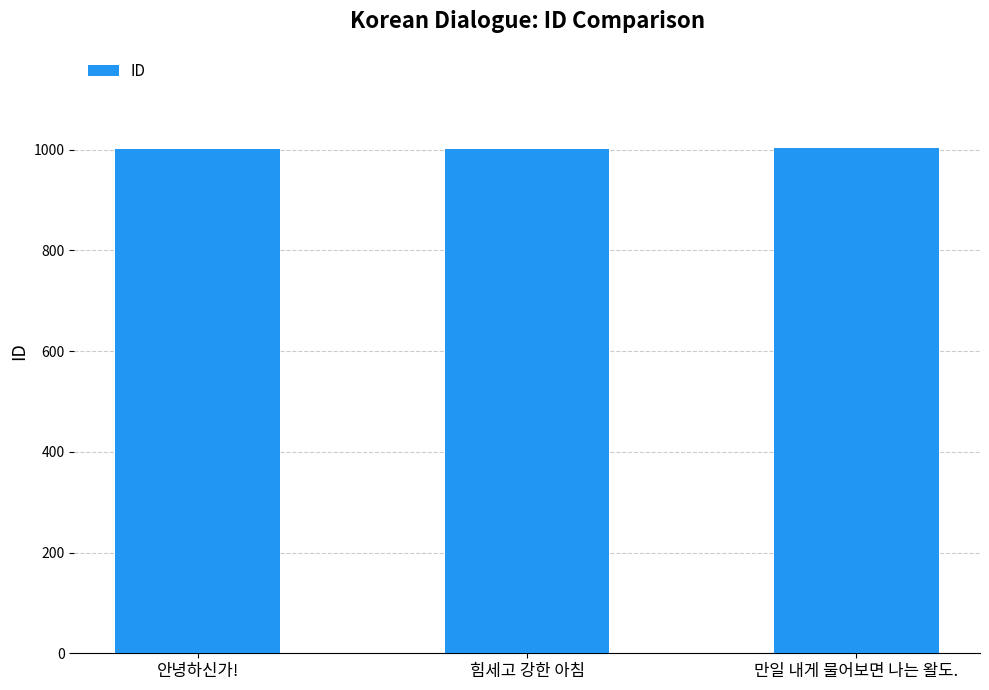

What is the minimum value shown in the chart?

1001